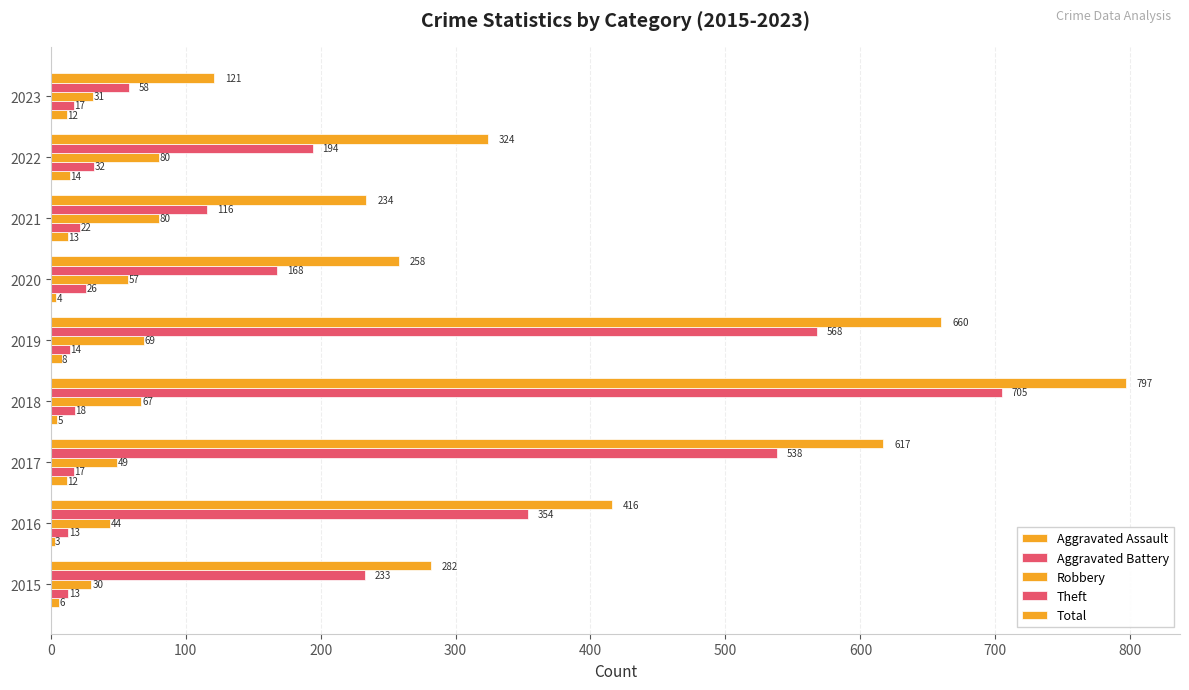

Count the number of data series in this chart.

5